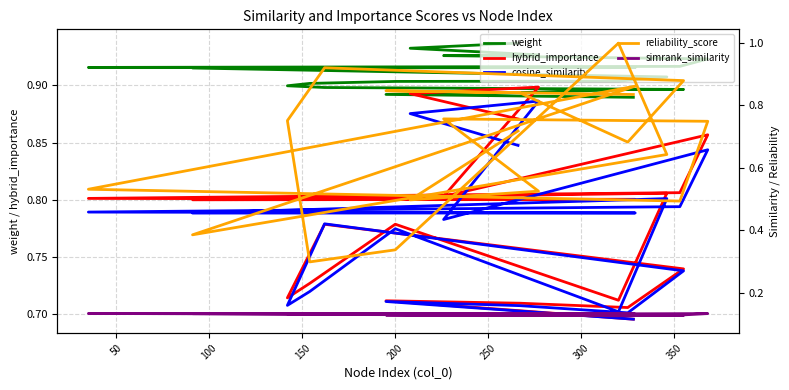

What is the label of the 7th point from the left?

300